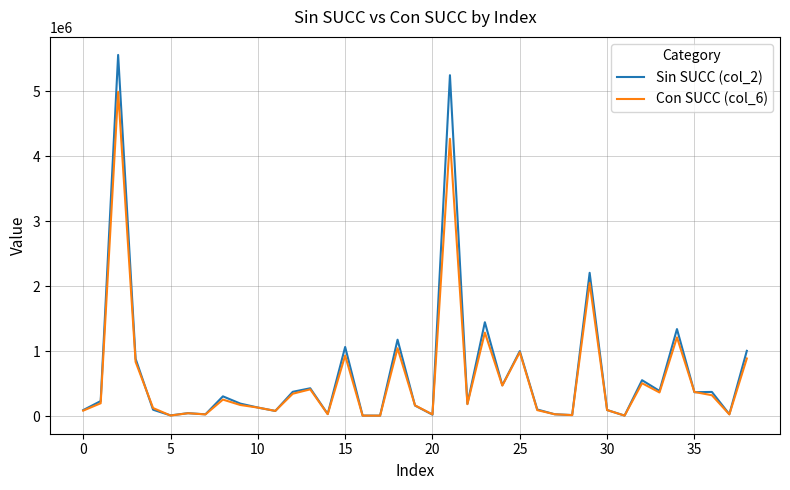

What is the difference between the second highest and minimum values in the Con SUCC (col_6) series?

4257775